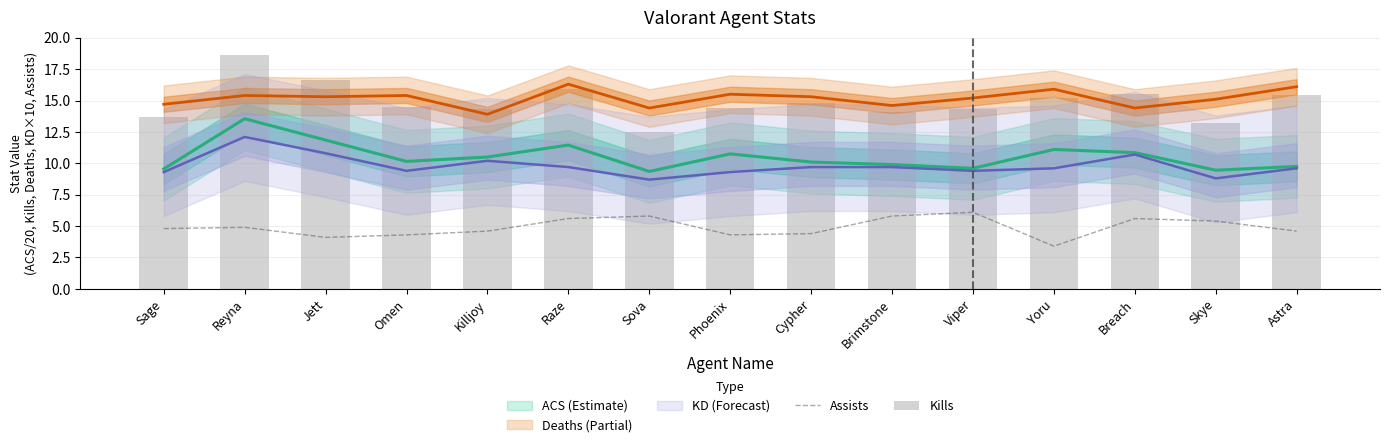

True or false: Assists has a value of 1.3 at Phoenix.

False